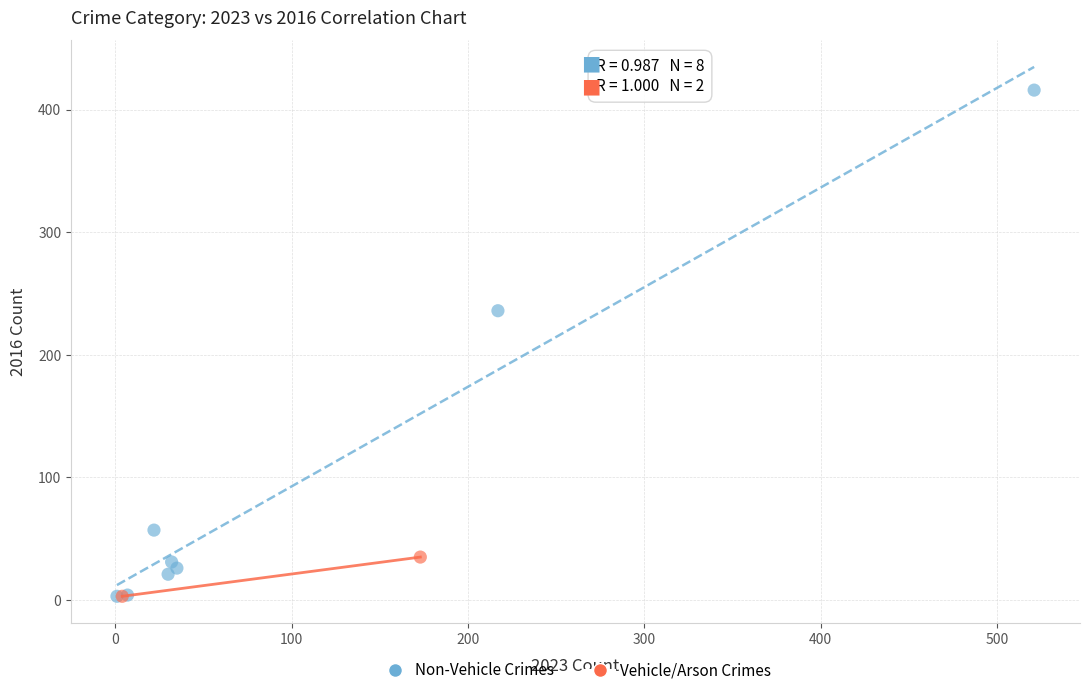

What are all the series names shown in the legend?

Non-Vehicle Crimes, Vehicle/Arson Crimes